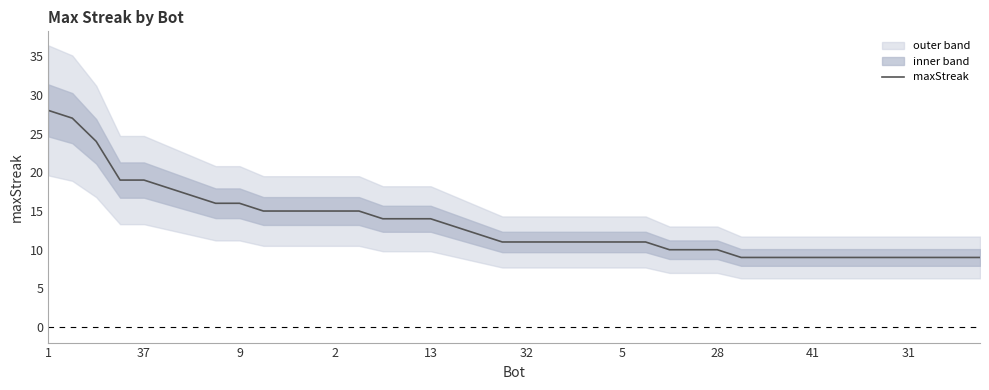

What is the highest value of the maxStreak series?

28